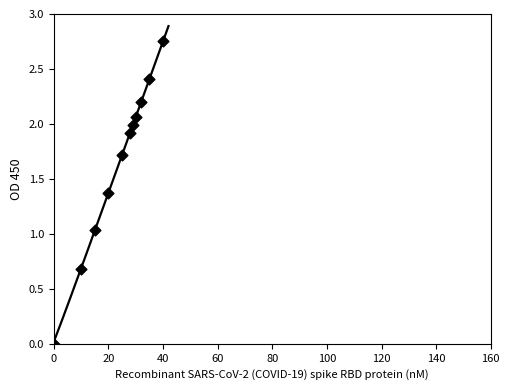

What is the average Y value?

1.6